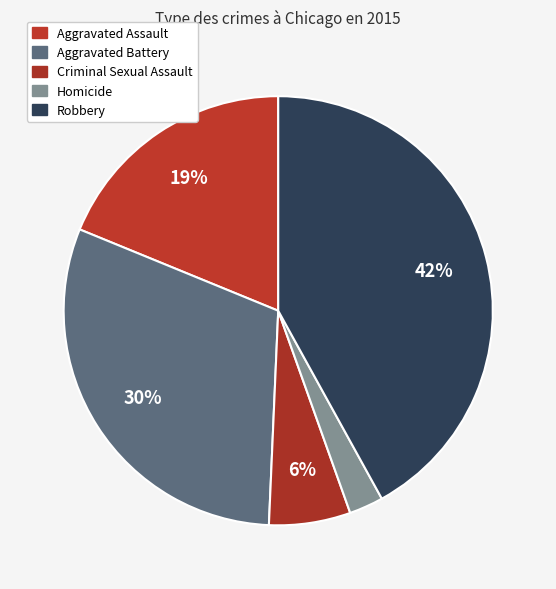

What is the ratio of the value at Criminal Sexual Assault to the value at Aggravated Assault?

0.3